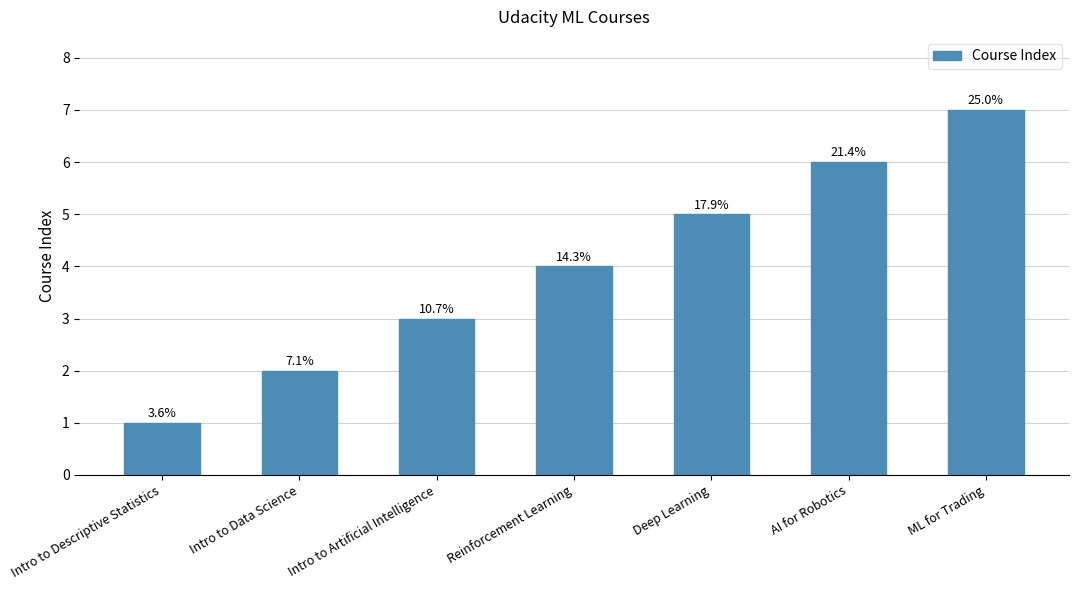

List the labels in order of value, largest first.

ML for Trading, AI for Robotics, Deep Learning, Reinforcement Learning, Intro to Artificial Intelligence, Intro to Data Science, Intro to Descriptive Statistics